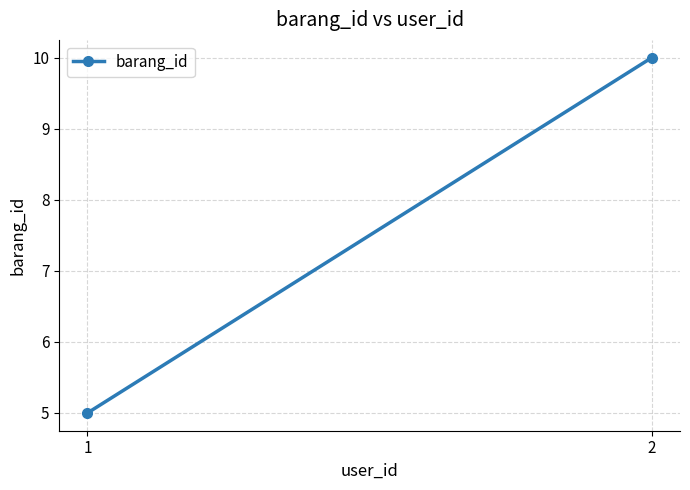

What is the value of the 2nd point from the left?

10